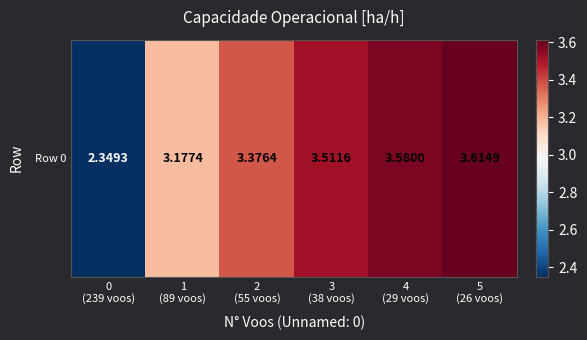

What is the smallest value displayed?

2.3